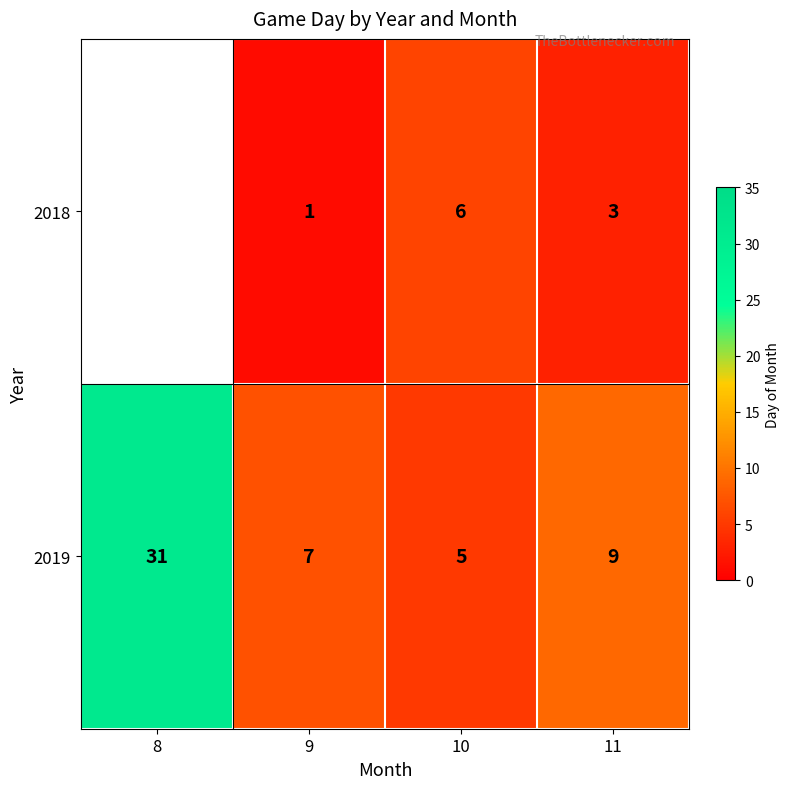

How many distinct data groups are displayed?

2